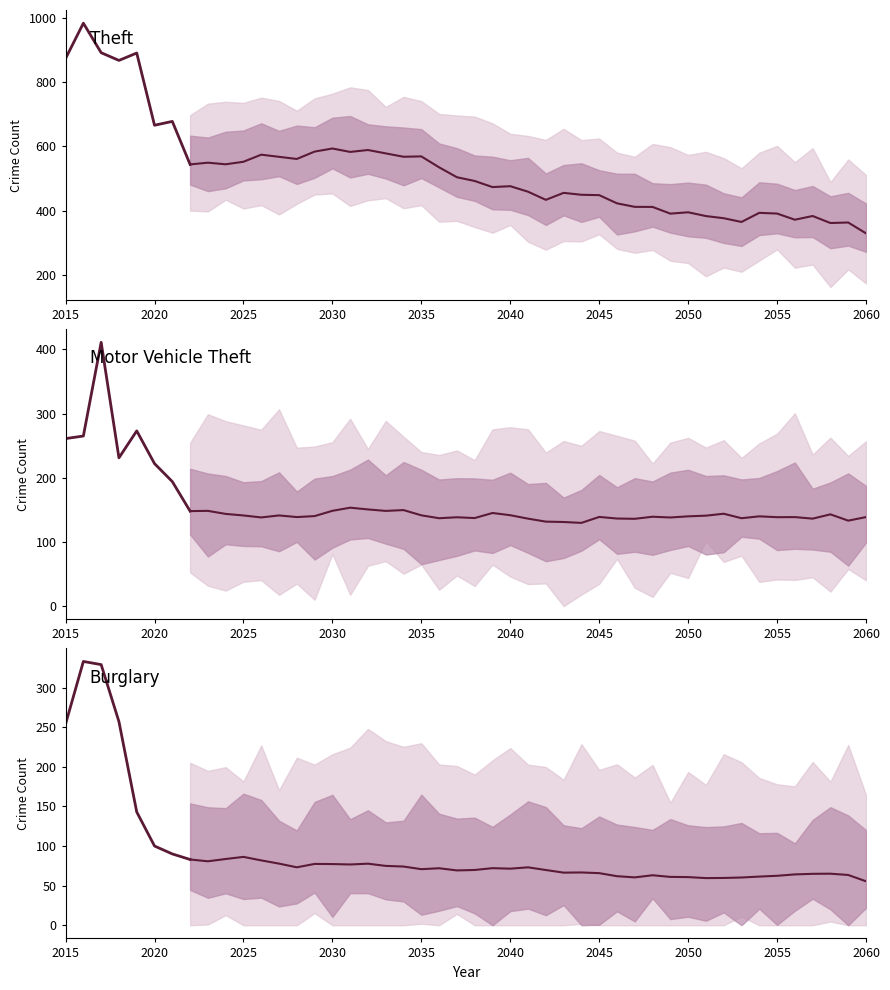

Where is Theft nearest to the value 764?

2021